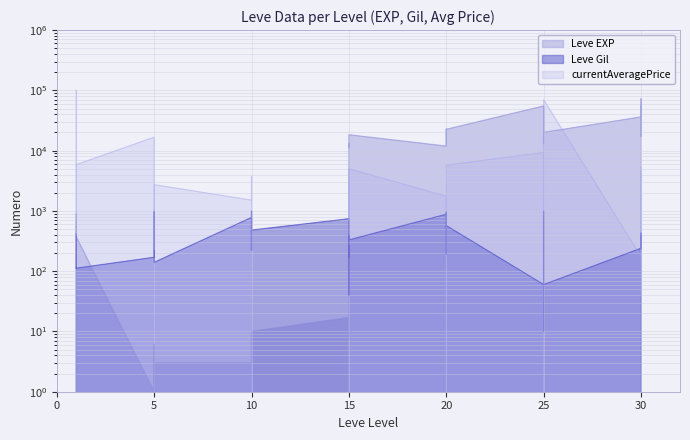

Between 15 and 25, which series saw the biggest shift?

Leve EXP